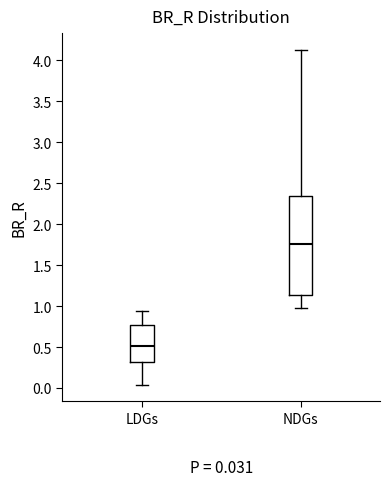

Which box has the lowest median line?

LDGs